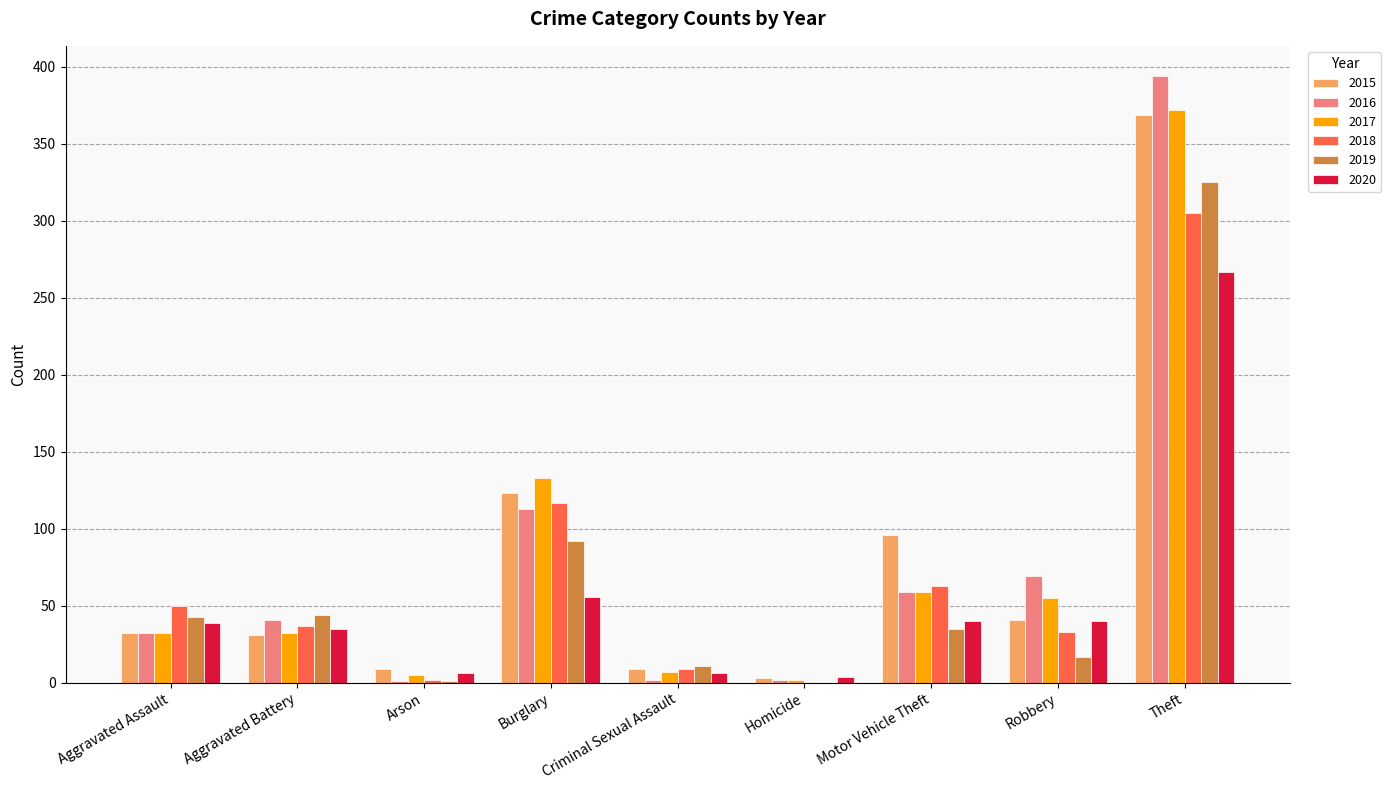

The value of 2018 at Motor Vehicle Theft is 63. True or false?

True